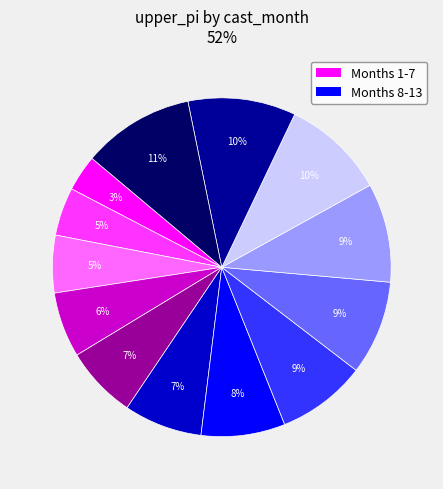

To the nearest percent, what is the average slice percentage?

8%